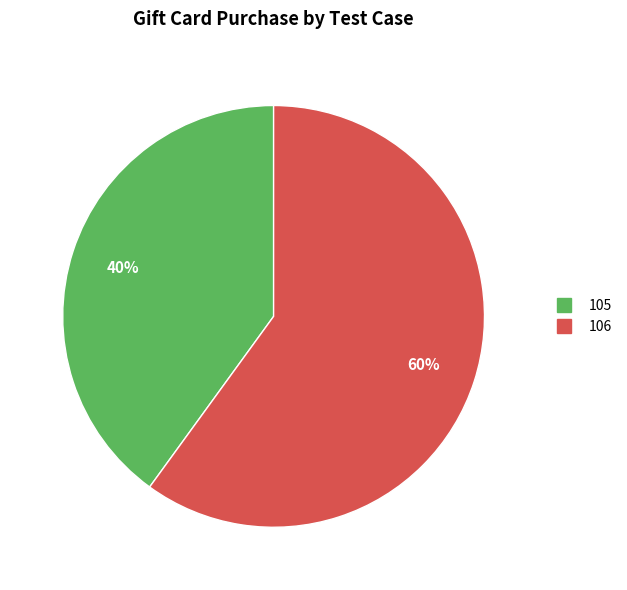

Which category has the smallest portion of the pie?

105